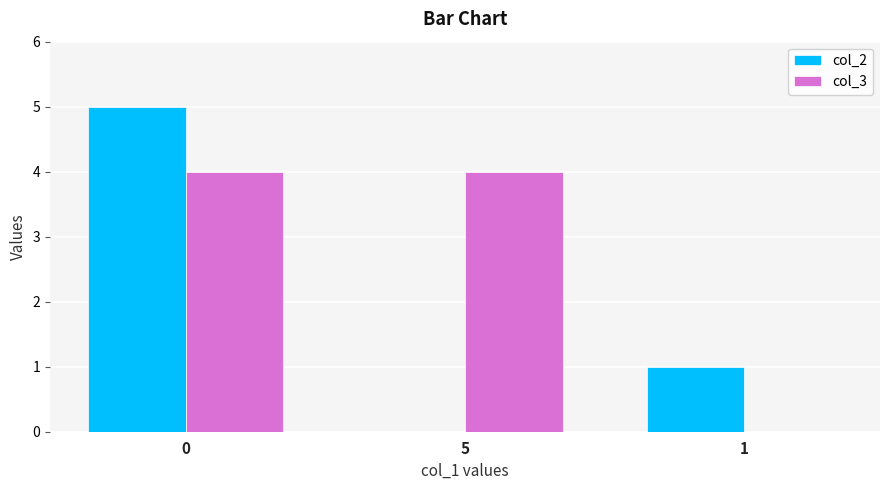

Between 0 and 5, which series saw the biggest shift?

col_2